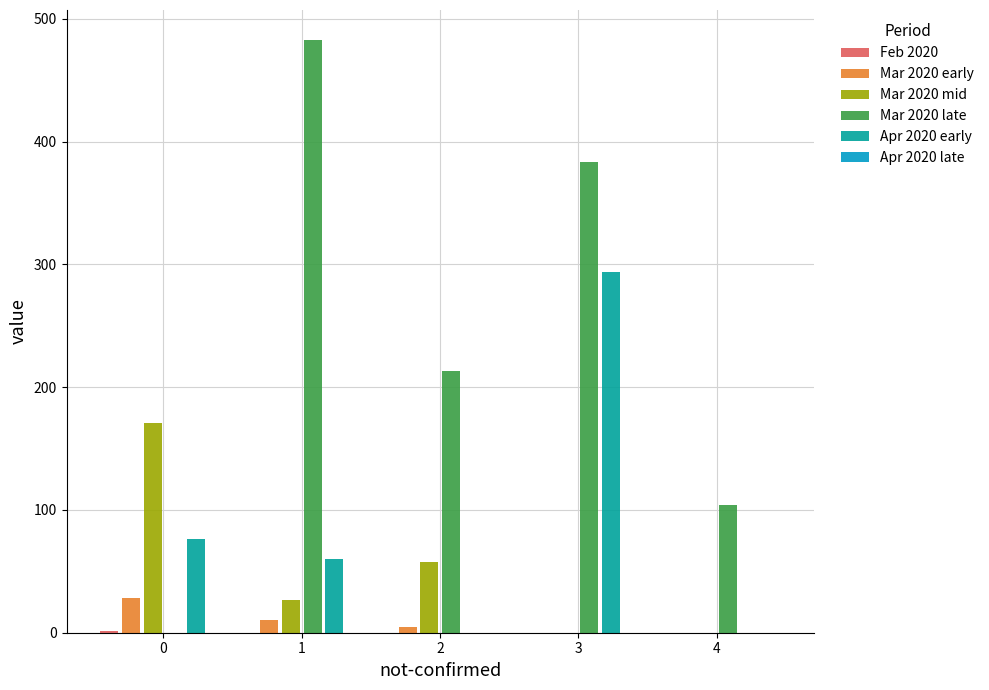

Count the number of data series in this chart.

5